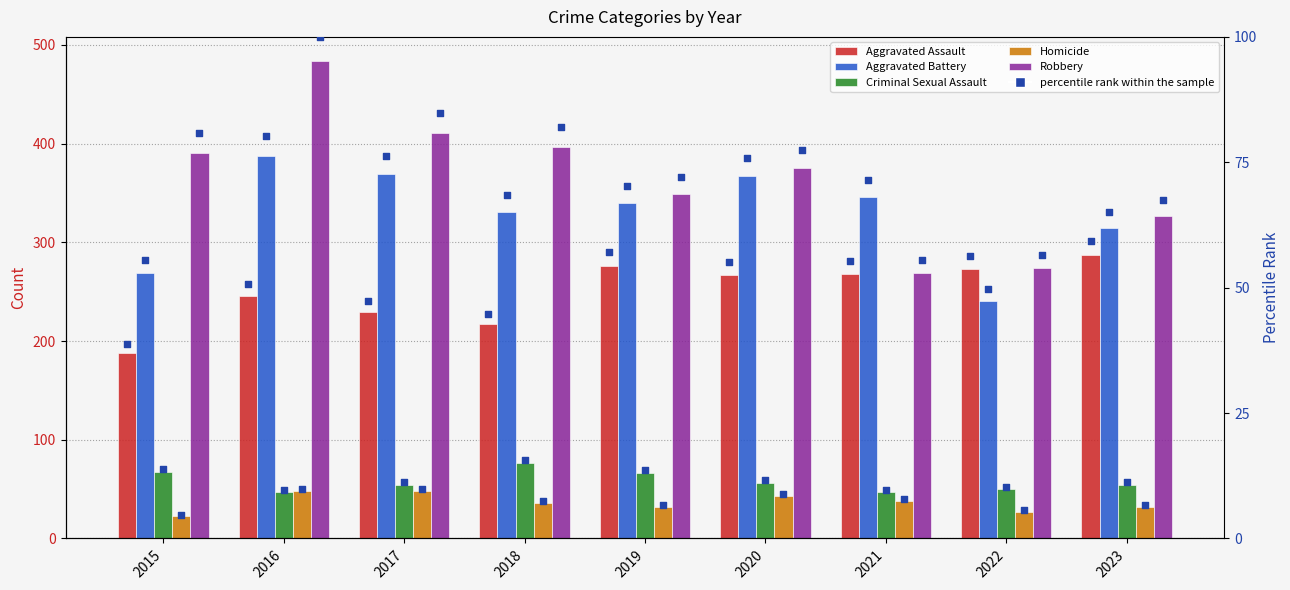

Which series has the widest spread of Y values?

Robbery